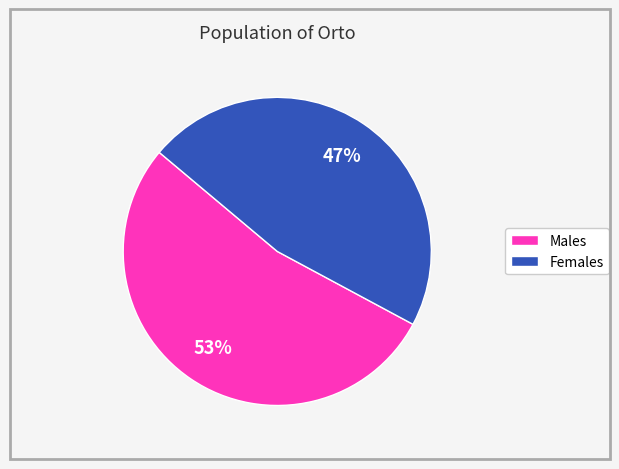

Does any single category account for the majority?

Yes